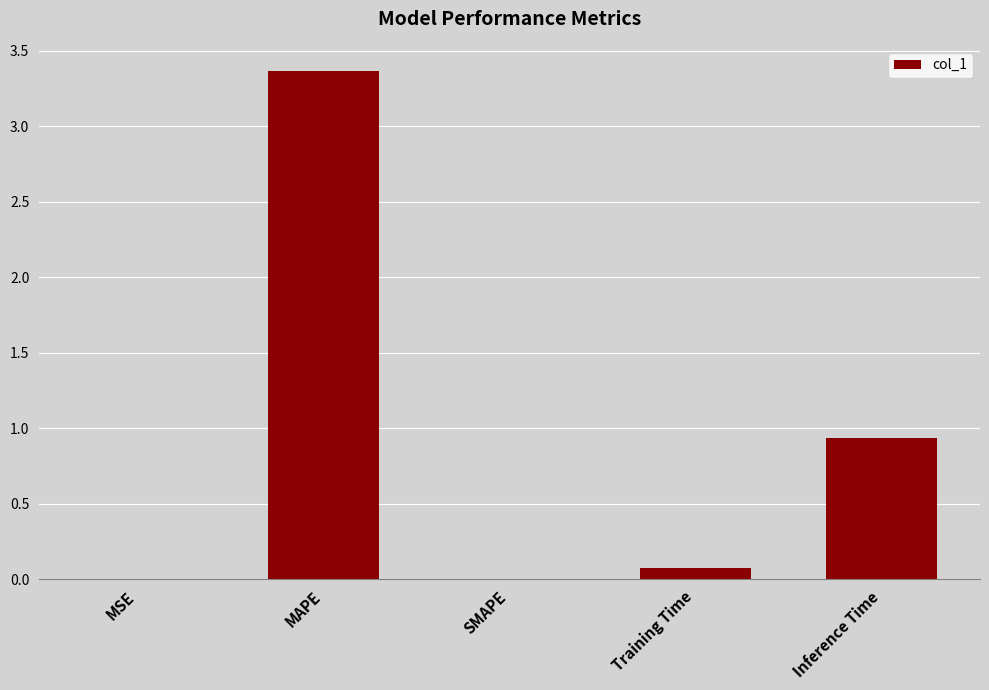

Which category has the highest value across all series?

MAPE